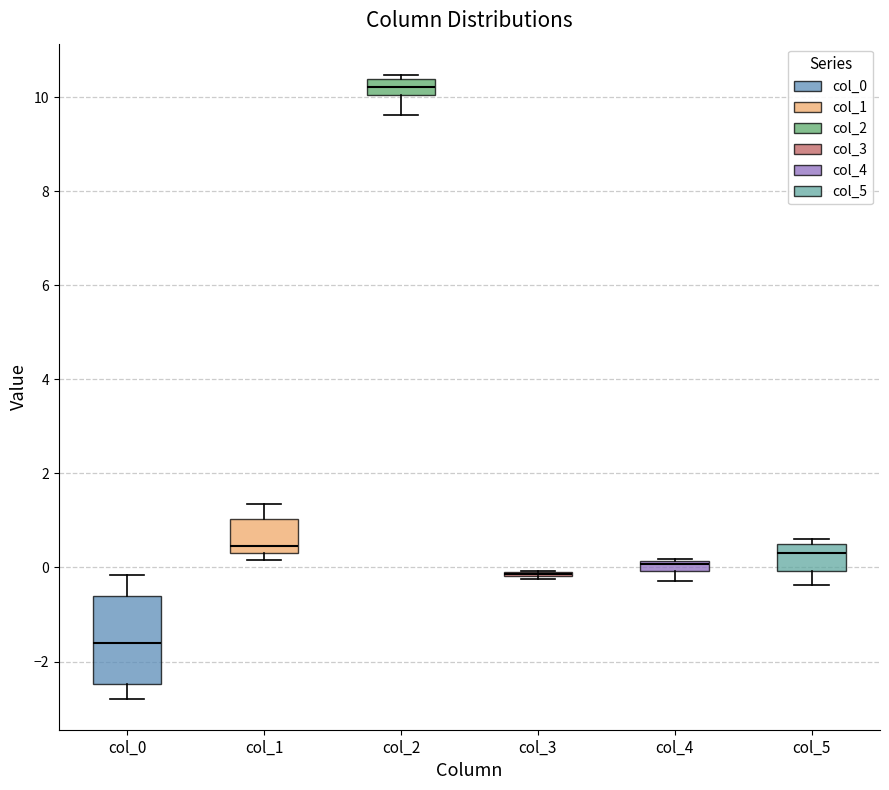

Which box is the tallest, from its lower edge to its upper edge?

col_0